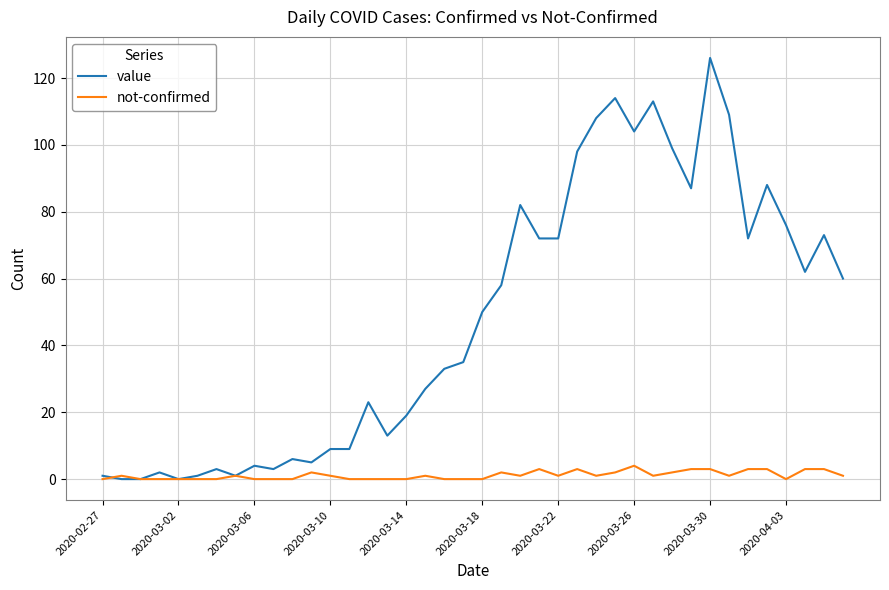

What is the maximum value shown in the chart?

126